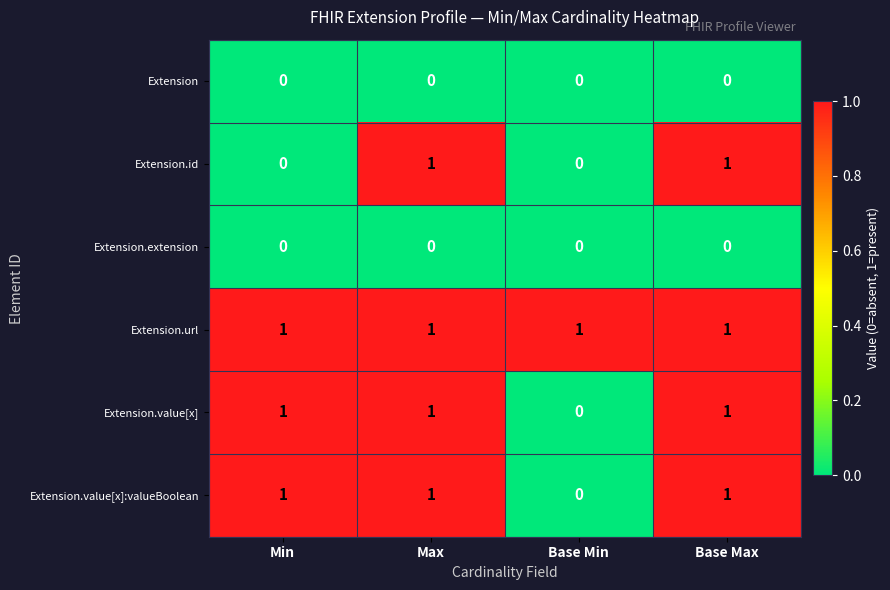

The value of Extension.extension at Base Max is 0. True or false?

True